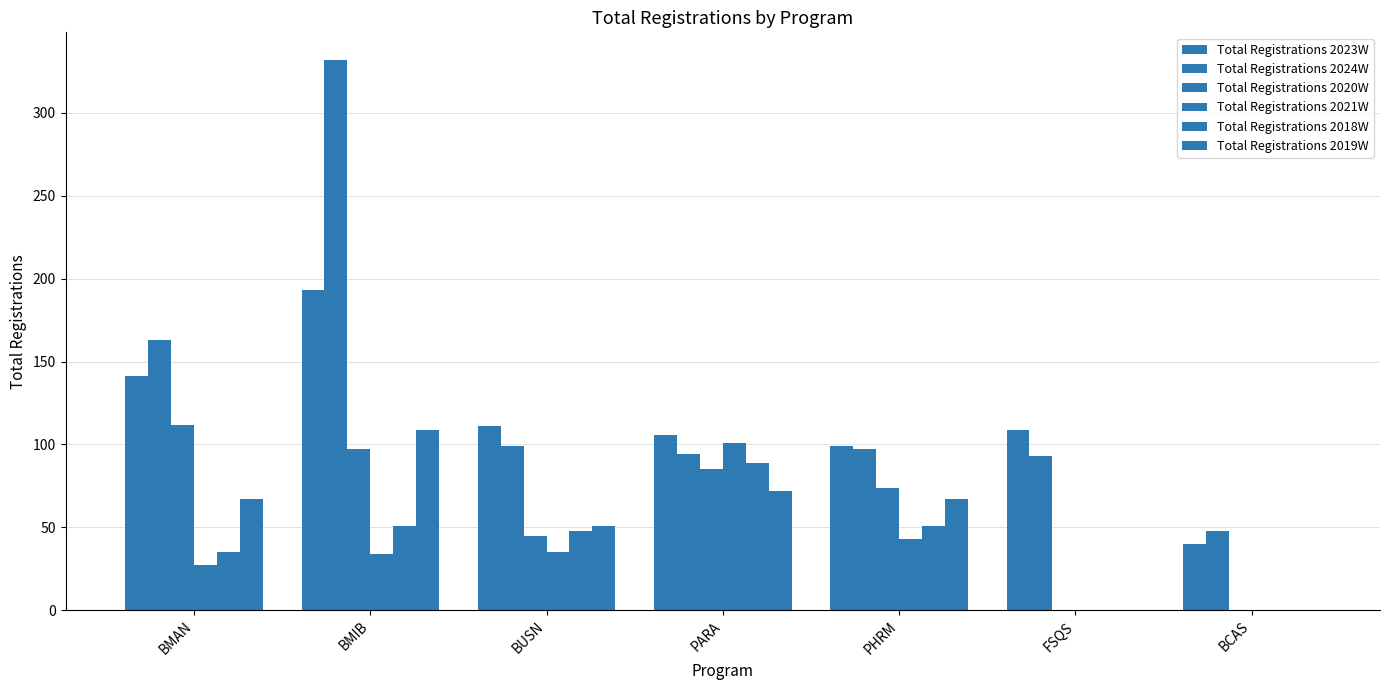

True or false: Total Registrations 2023W has a value of 46 at BUSN.

False